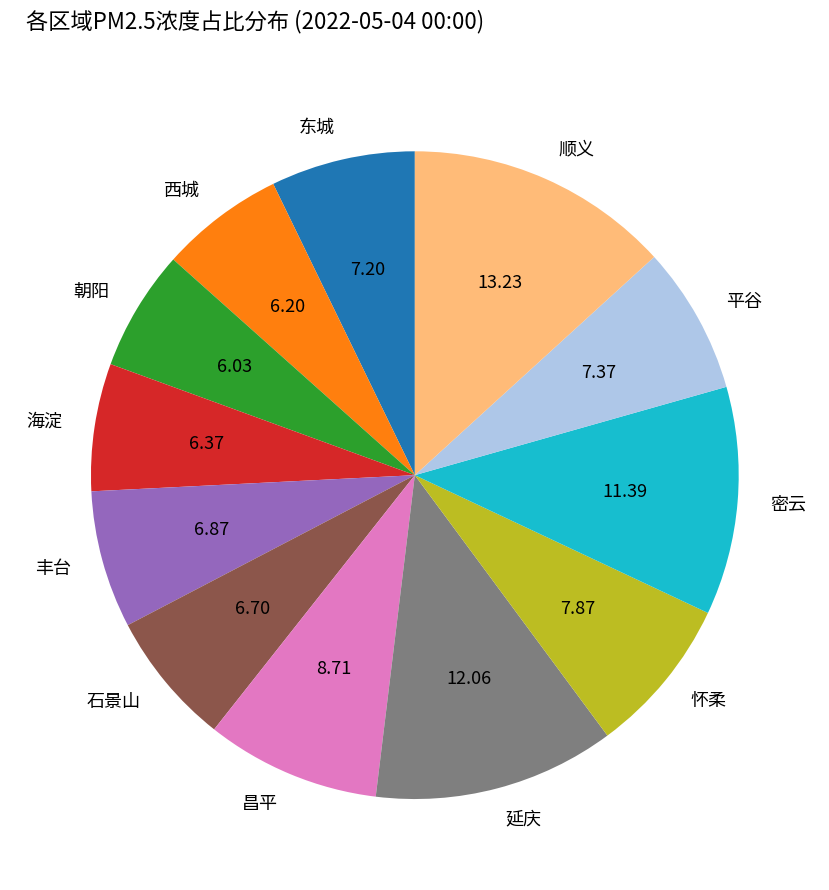

Combined, do 丰台 and 平谷 account for over 50%?

No